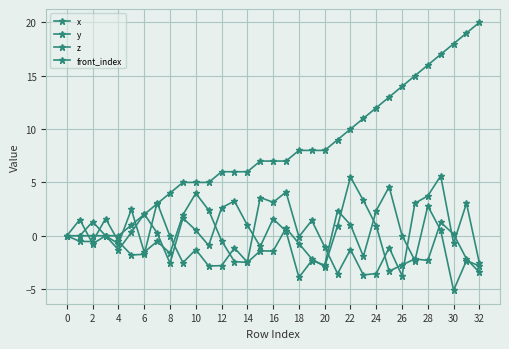

What is the sum of all values?

528